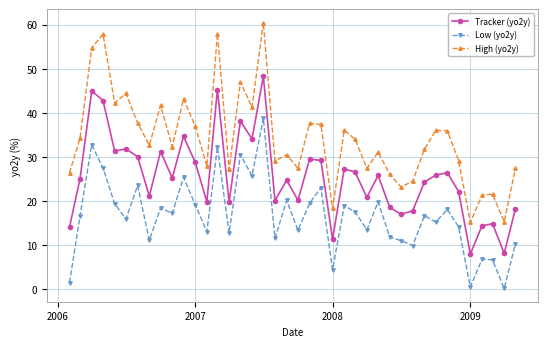

Which series has the largest total across all categories?

High (yo2y)